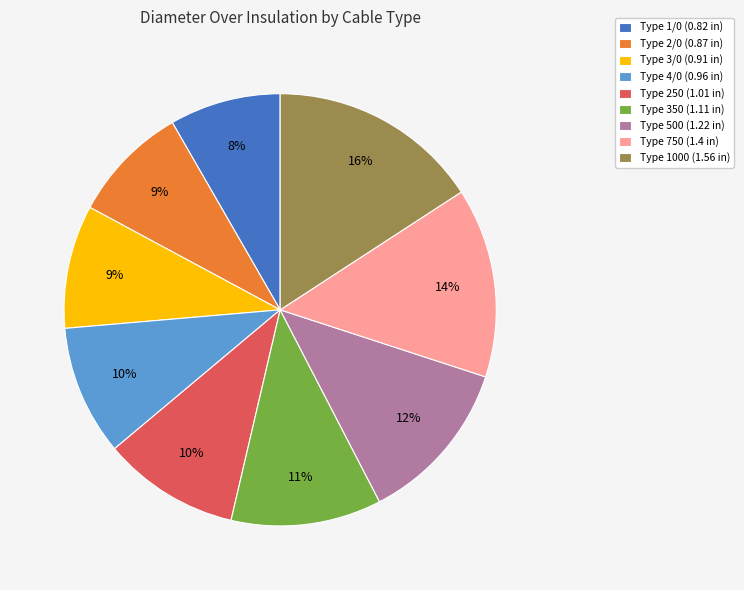

To the nearest percent, what portion does Type 3/0 (0.91 in) represent?

9%